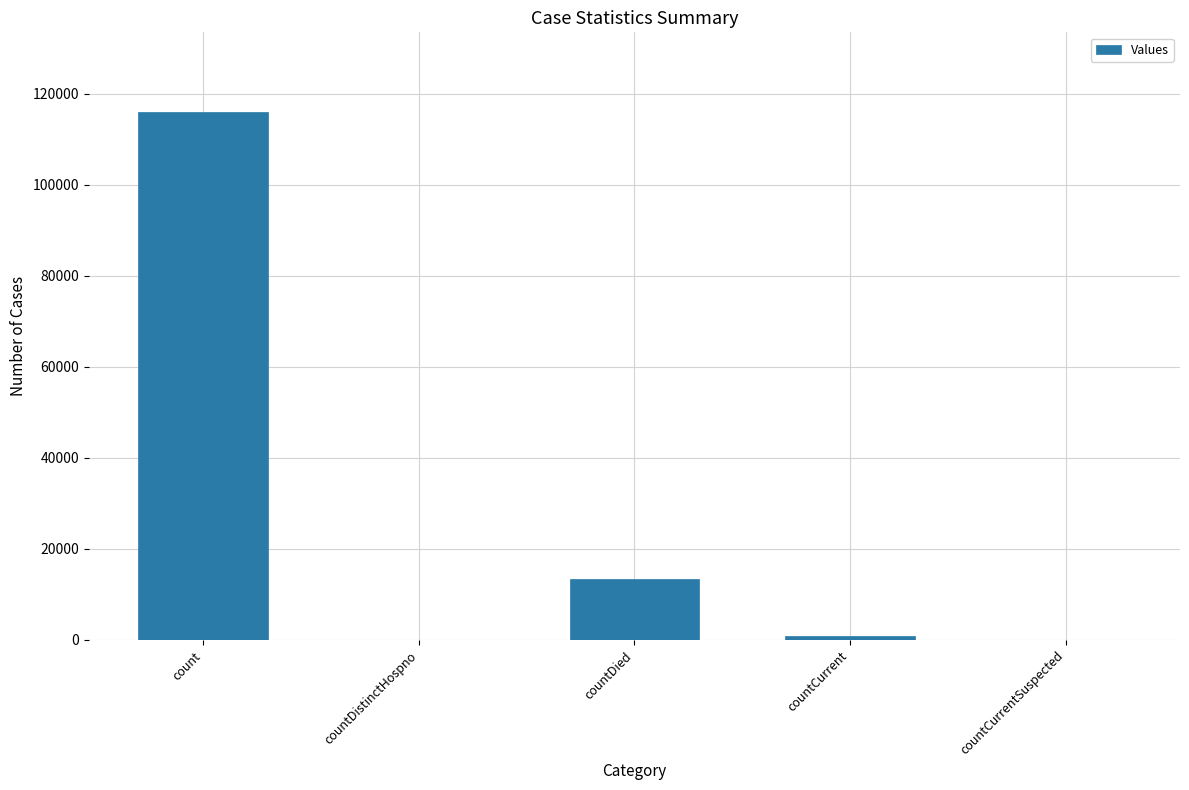

Which category has the highest value across all series?

count